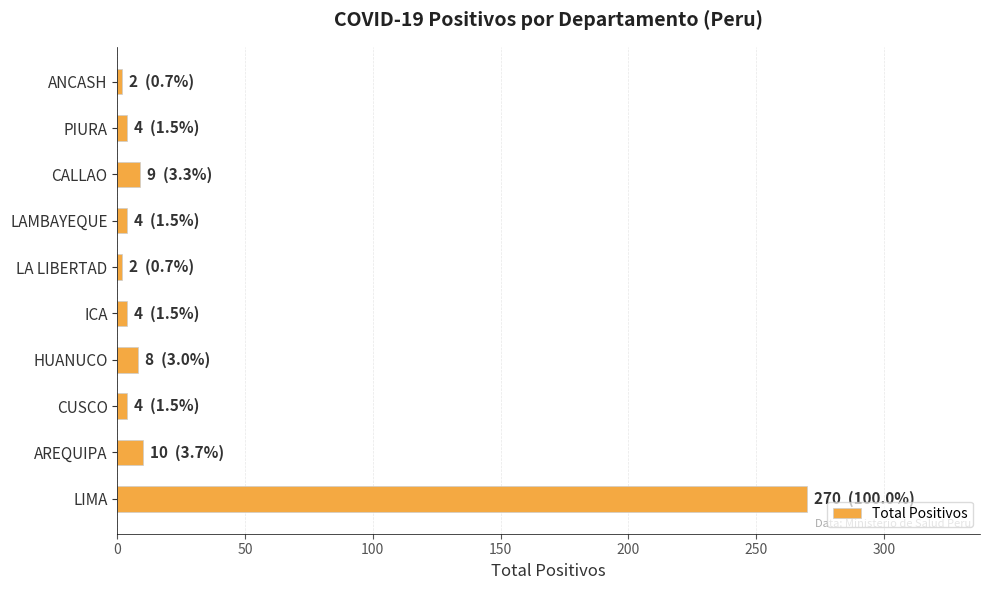

Between ANCASH and CALLAO, which is larger?

CALLAO